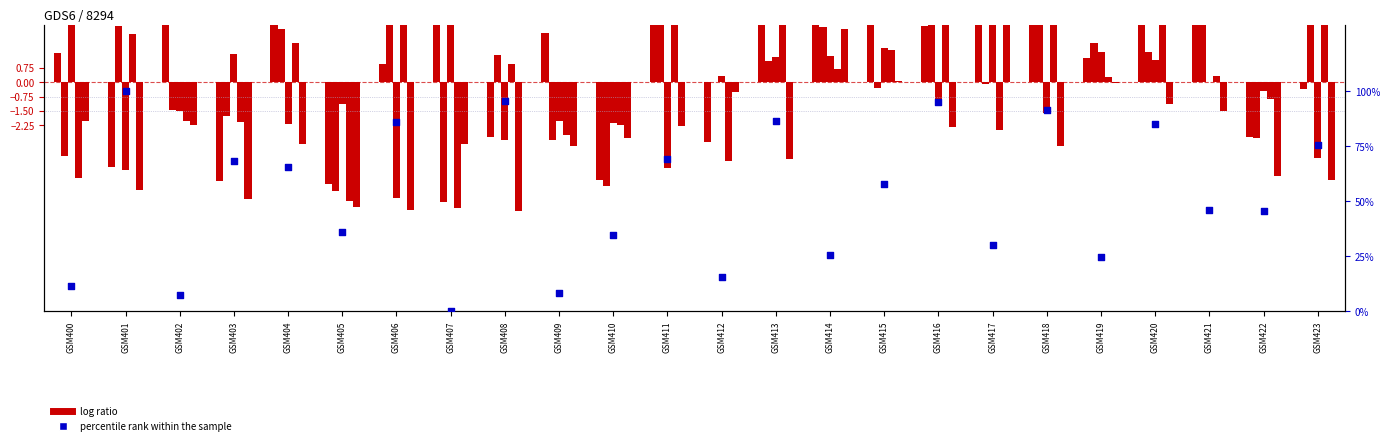

At how many categories does at least one series exceed 23?

19